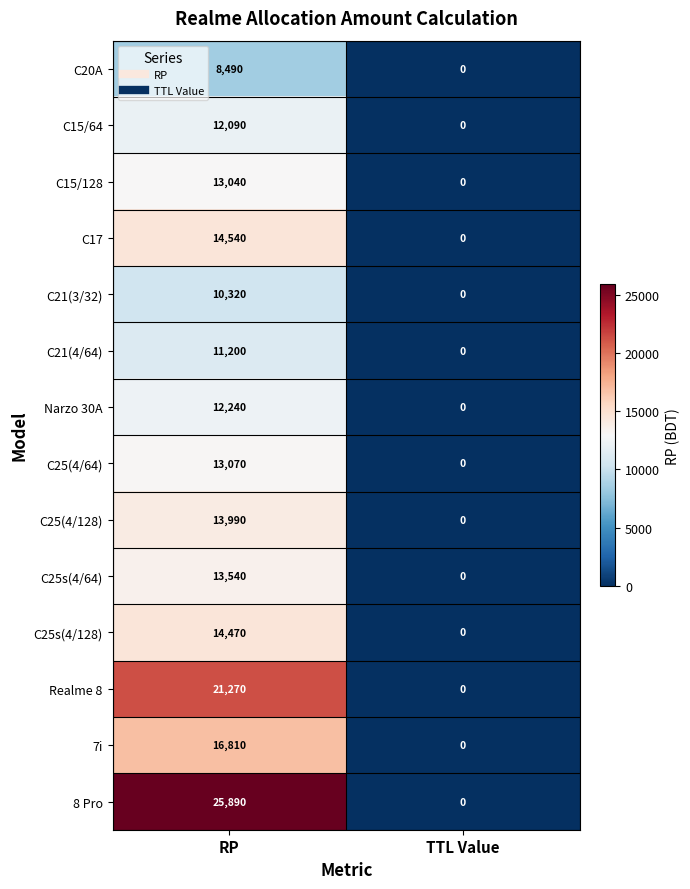

At which category is the sum across all series the highest?

RP